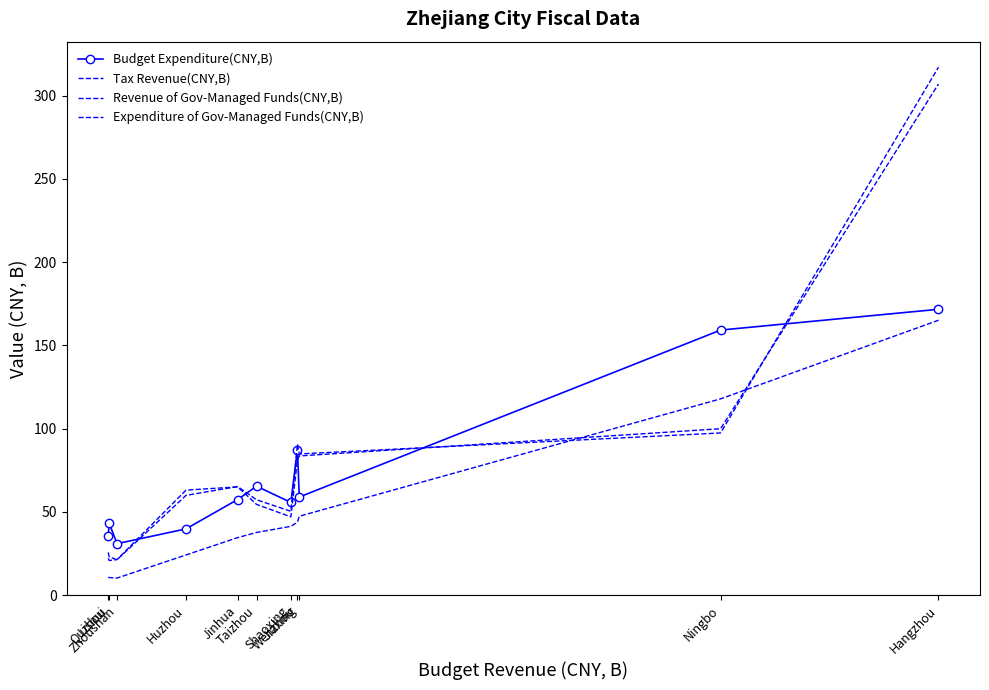

How many categories are shown in the chart?

11